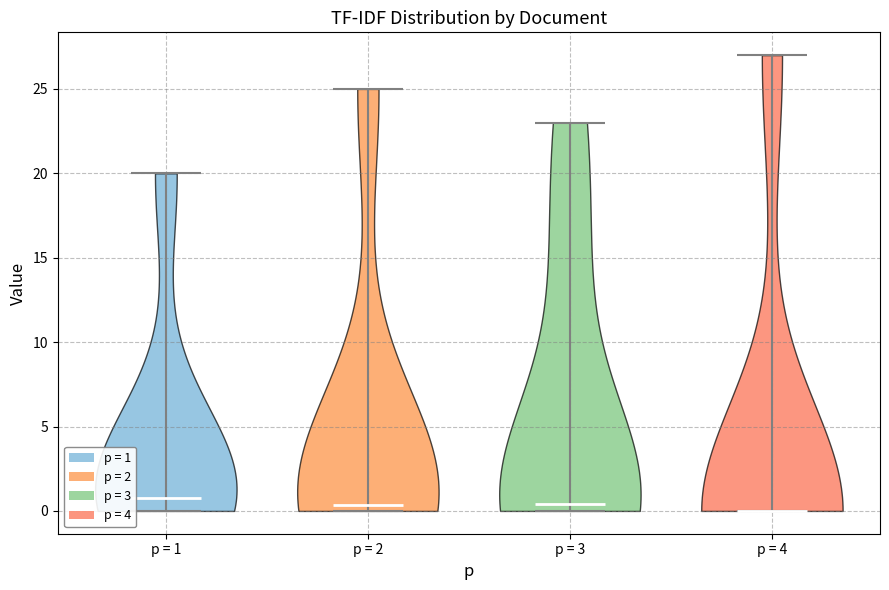

Where does the median line of the violin for p = 3 sit on the y-axis? The values are not printed on the chart, so give them approximately, as read against the axis.

0.5